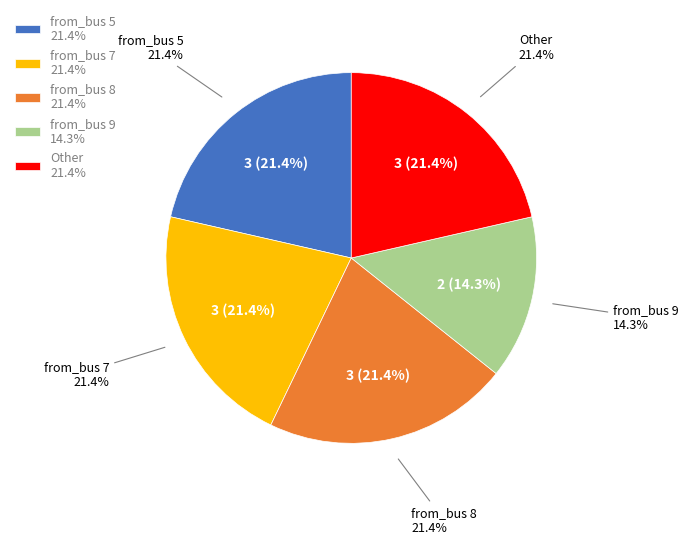

To the nearest percent, what is the difference between the largest and smallest slice percentages?

7%